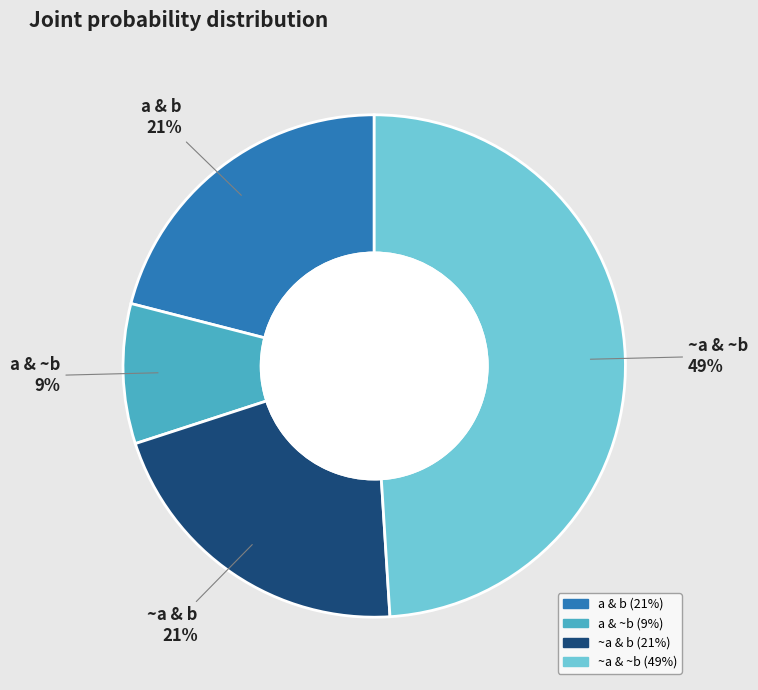

Does a & b represent more than half of the total?

No